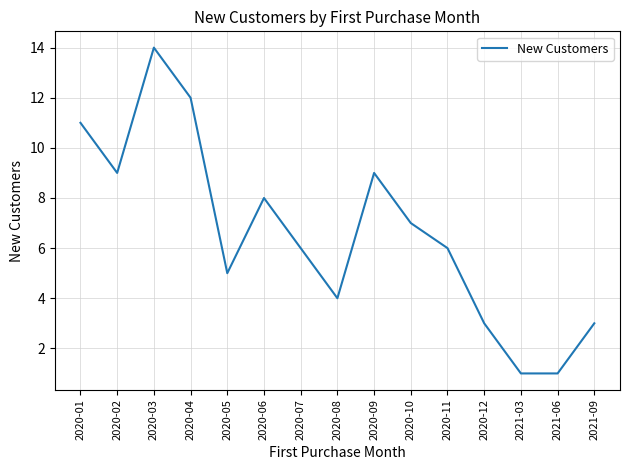

What is the average value?

7